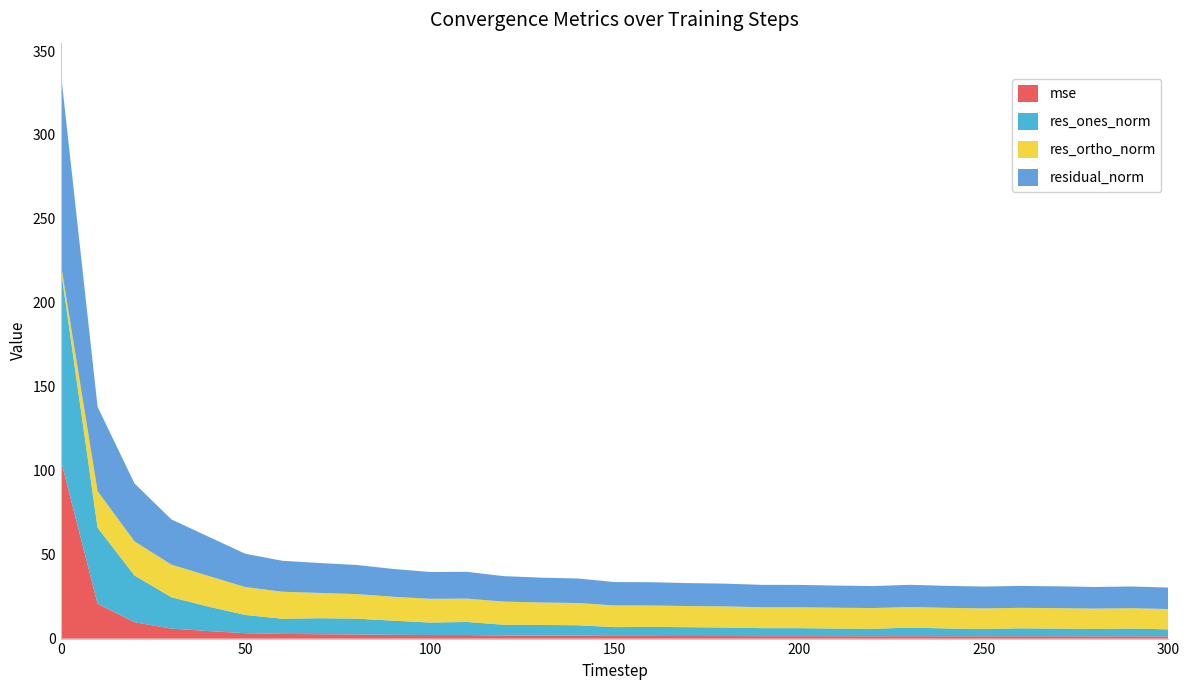

Reading left to right, list all the values displayed in this chart.

mse: 106.8	20.7	9.7	5.9	4.5	3.2	2.8	2.6	2.5	2.2	2.1	2.1	1.9	1.8	1.8	1.6	1.6	1.5	1.5	1.5	1.5	1.4	1.4	1.4	1.4	1.4	1.4	1.4	1.4	1.4	1.3
res_ones_norm: 114.1	45.3	27.8	18.7	14.6	10.9	9.0	9.5	9.4	8.4	7.5	7.8	6.4	6.3	6.2	5.2	5.4	5.3	5.1	4.8	4.8	4.6	4.4	5.1	4.6	4.4	4.7	4.6	4.4	4.6	4.1
res_ortho_norm: 3.1	21.7	20.4	19.4	18.3	16.6	16.1	15.1	14.6	14.3	14.1	13.9	13.8	13.4	13.2	12.9	12.8	12.6	12.6	12.5	12.4	12.4	12.3	12.2	12.3	12.2	12.2	12.2	12.1	12.1	12.1
residual_norm: 114.1	50.3	34.5	26.9	23.4	19.8	18.5	17.8	17.4	16.6	16.0	16.0	15.2	14.8	14.6	13.9	13.9	13.7	13.6	13.3	13.3	13.2	13.1	13.3	13.1	13.0	13.1	13.0	12.9	12.9	12.8